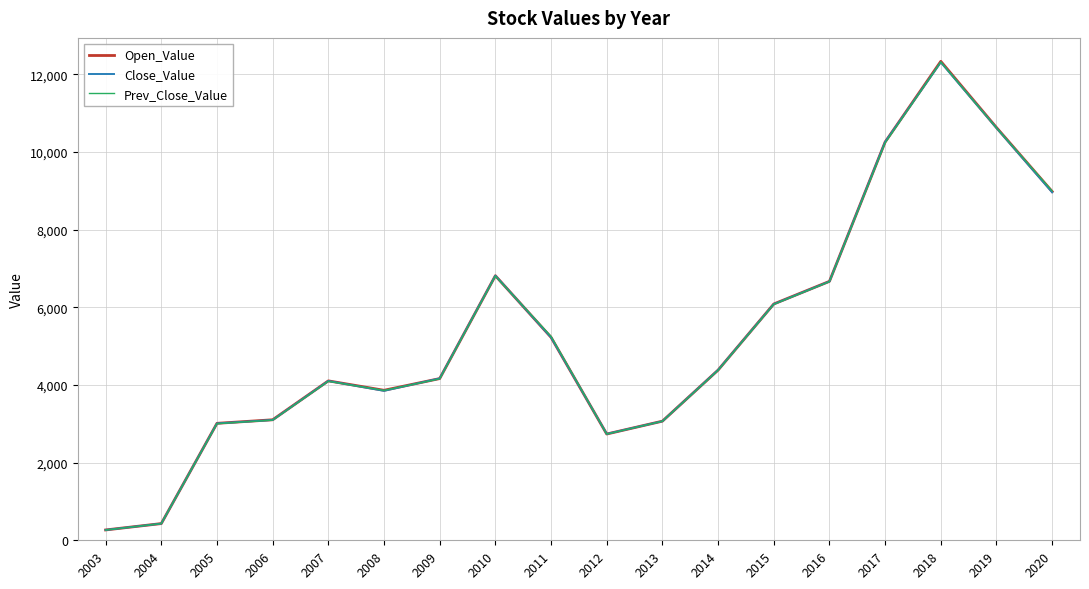

What is the spread (max minus min) of values at 2012?

4.4